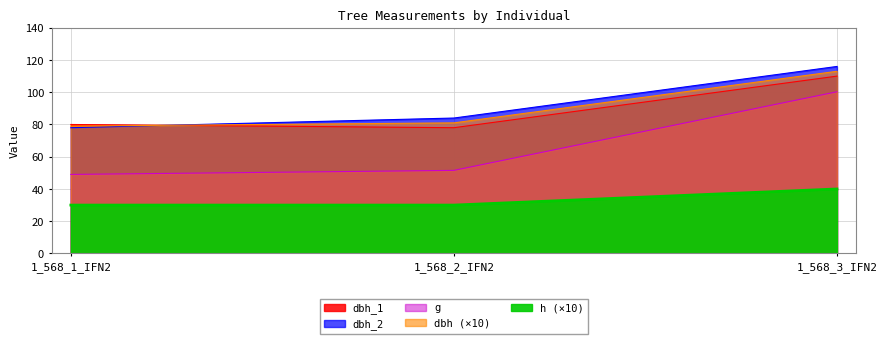

The h series shows 30.0 at 1_568_2_IFN2. True or false?

True